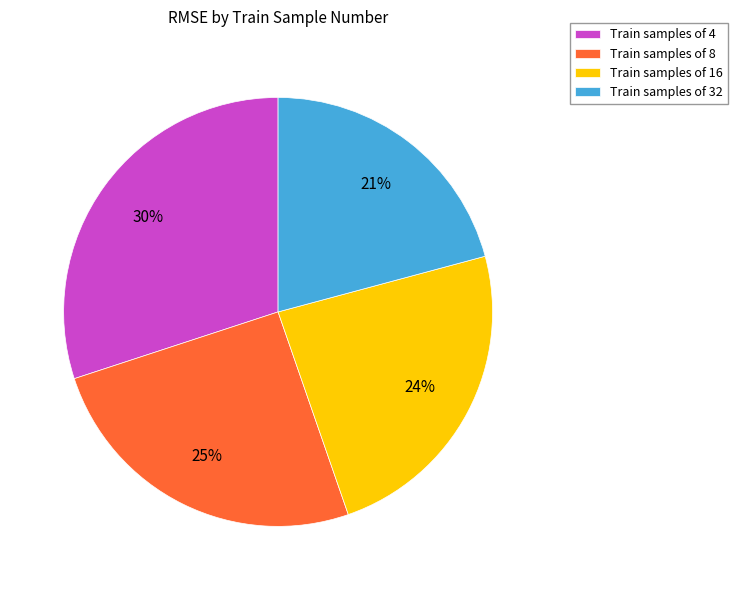

To the nearest percent, what is the difference between the largest and smallest slice percentages?

9%